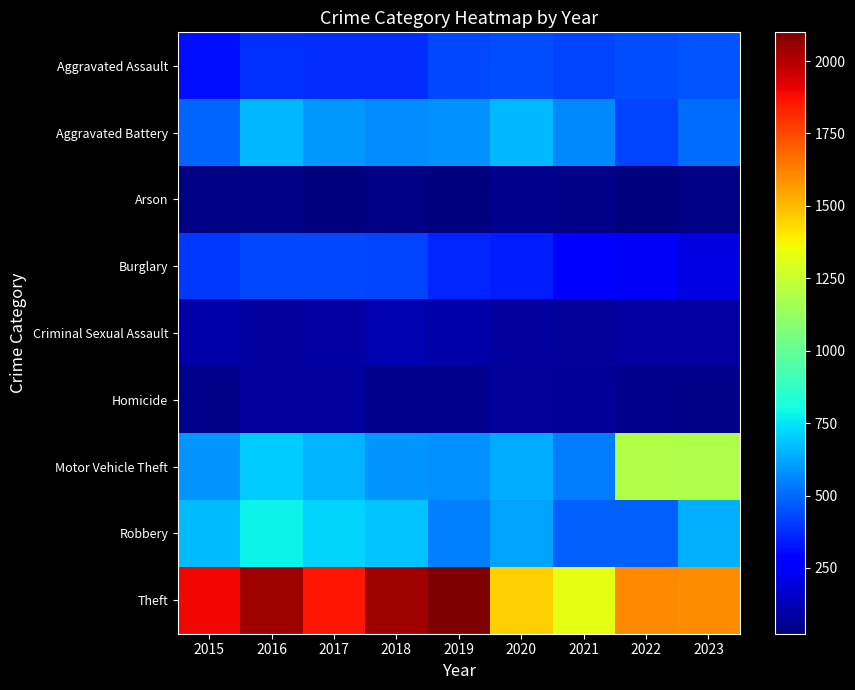

Reading right to left, what are all the values shown in this chart?

Aggravated Assault: 2023=459	2022=439	2021=426	2020=440	2019=429	2018=372	2017=379	2016=383	2015=310
Aggravated Battery: 2023=507	2022=425	2021=561	2020=660	2019=581	2018=570	2017=596	2016=661	2015=488
Arson: 2023=35	2022=30	2021=40	2020=54	2019=29	2018=36	2017=23	2016=38	2015=33
Burglary: 2023=208	2022=245	2021=272	2020=345	2019=363	2018=427	2017=433	2016=431	2015=398
Criminal Sexual Assault: 2023=92	2022=92	2021=77	2020=86	2019=100	2018=117	2017=88	2016=80	2015=104
Homicide: 2023=43	2022=48	2021=67	2020=78	2019=50	2018=55	2017=80	2016=81	2015=46
Motor Vehicle Theft: 2023=1187	2022=1198	2021=534	2020=636	2019=581	2018=585	2017=648	2016=702	2015=589
Robbery: 2023=641	2022=479	2021=480	2020=617	2019=544	2018=682	2017=719	2016=781	2015=669
Theft: 2023=1600	2022=1609	2021=1327	2020=1452	2019=2099	2018=2039	2017=1859	2016=2036	2015=1889